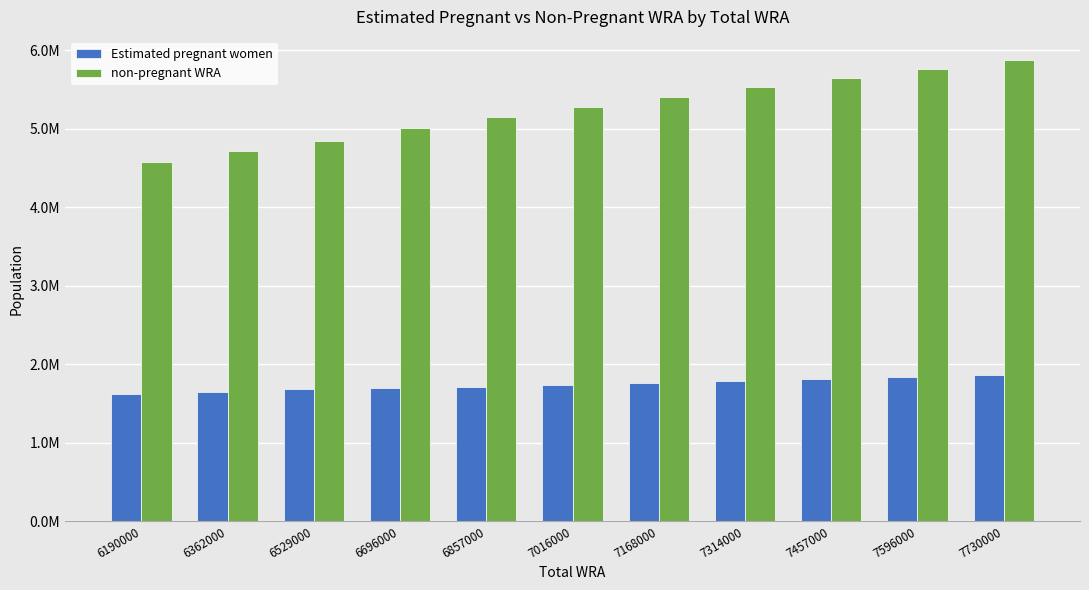

Are the bars horizontal?

No